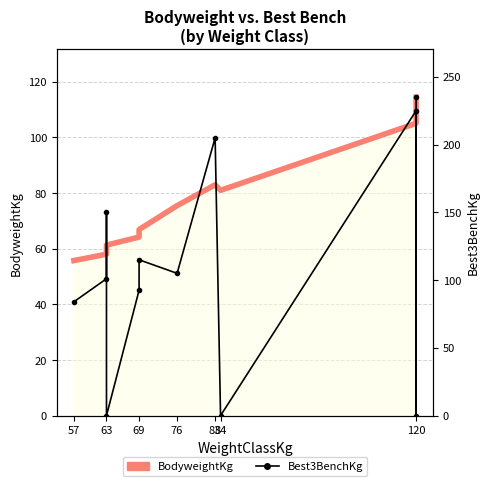

How many lines are shown in the chart?

2